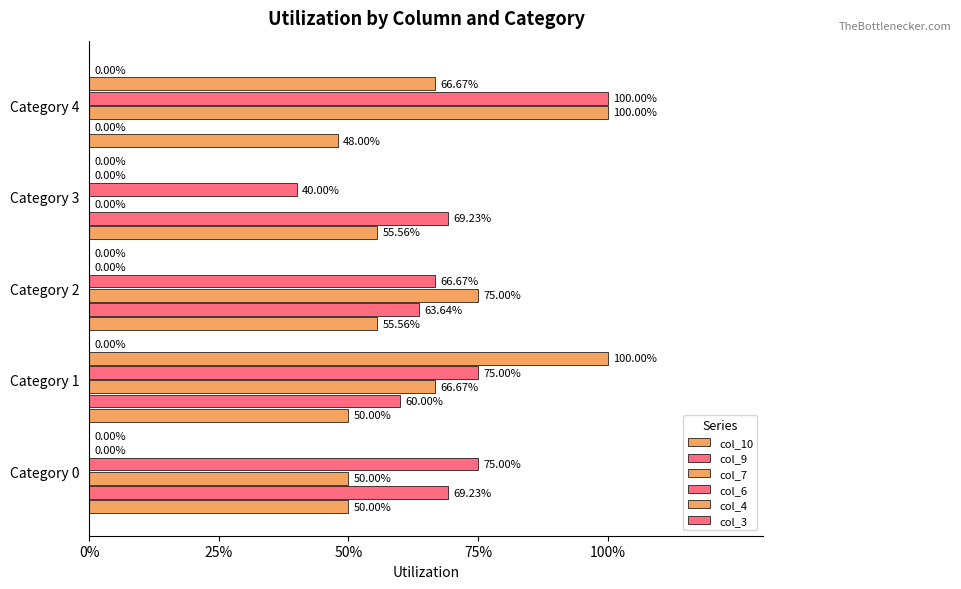

What is the sum of all col_7 values?

2.9